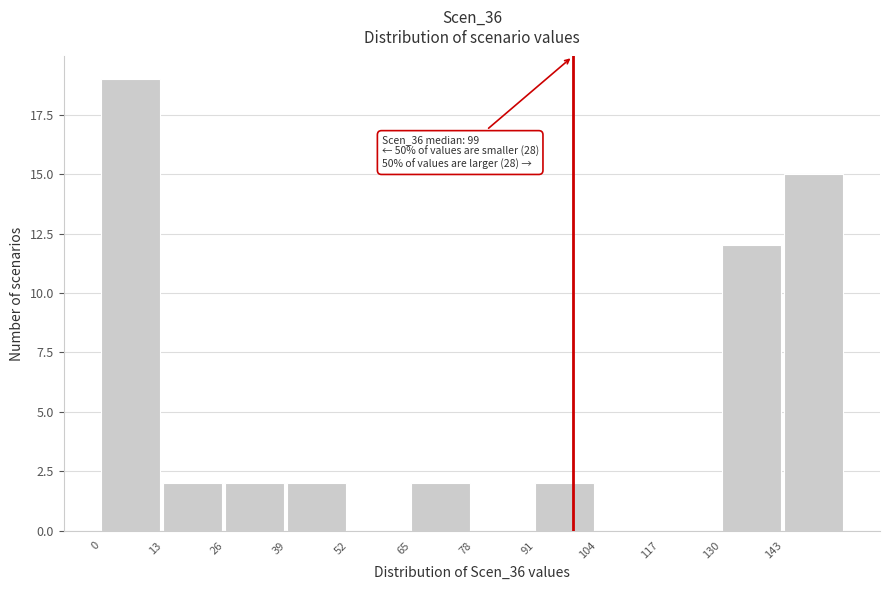

Over which range of the x-axis is the bar tallest?

0 to 13